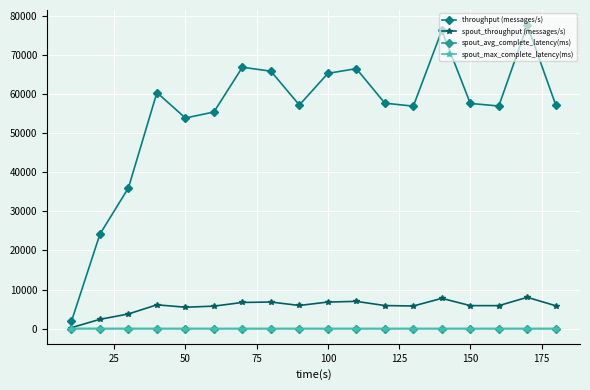

True or false: throughput (messages/s) and spout_throughput (messages/s) cross at least once.

False